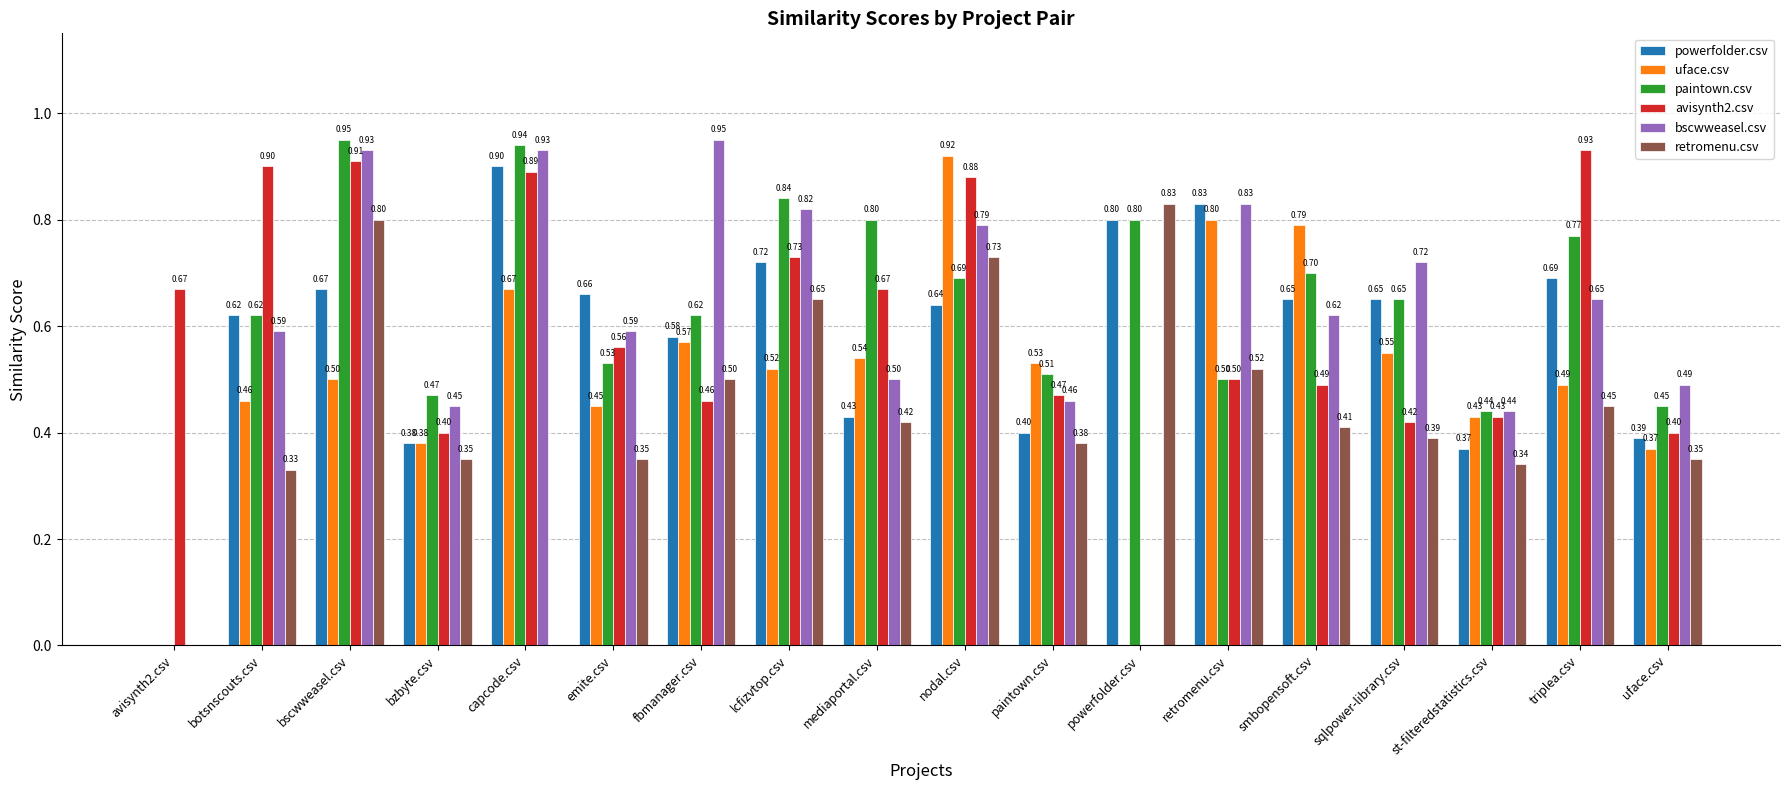

What is the sum of the powerfolder.csv values at avisynth2.csv and bzbyte.csv?

0.4